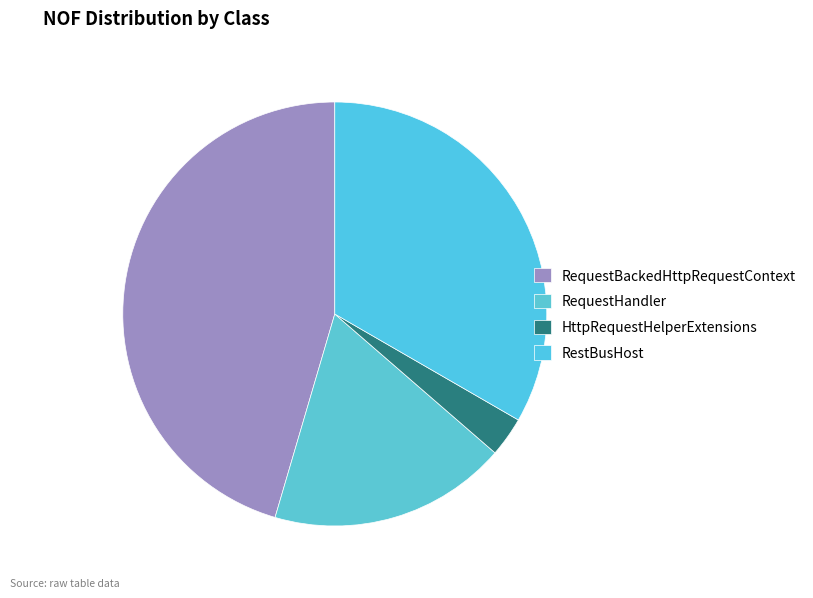

Does HttpRequestHelperExtensions represent more than half of the total?

No